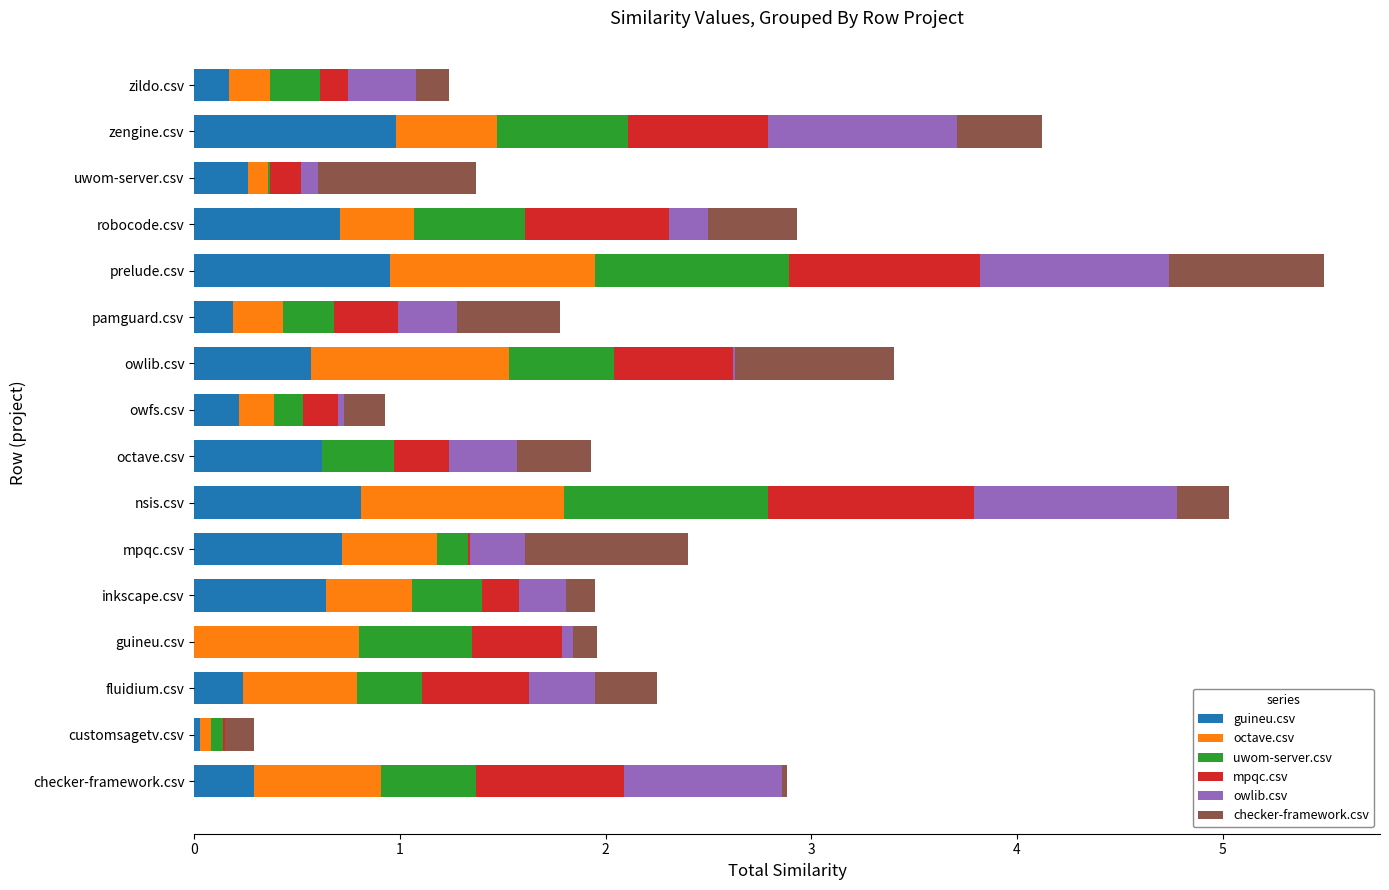

How many distinct data groups are displayed?

6